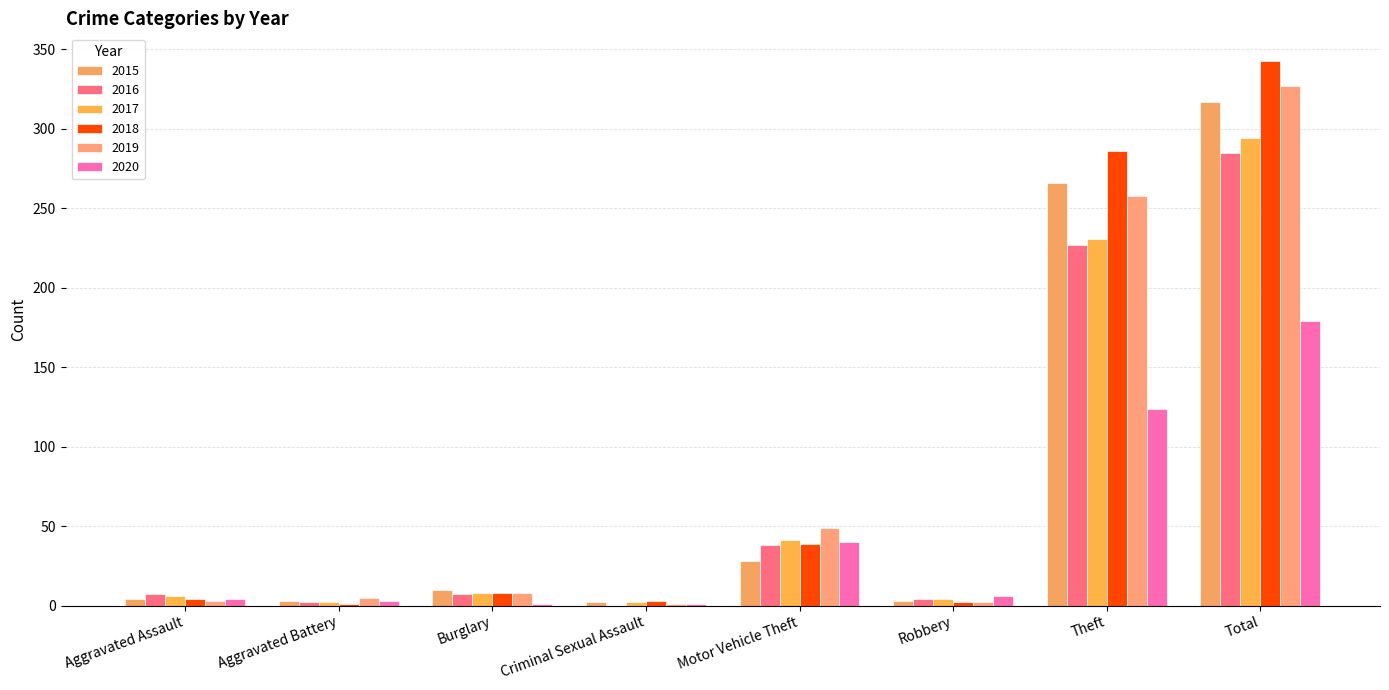

Reading right to left, what are all the values shown in this chart?

2015: Total=317	Theft=266	Robbery=3	Motor Vehicle Theft=28	Criminal Sexual Assault=2	Burglary=10	Aggravated Battery=3	Aggravated Assault=4
2016: Total=285	Theft=227	Robbery=4	Motor Vehicle Theft=38	Criminal Sexual Assault=0	Burglary=7	Aggravated Battery=2	Aggravated Assault=7
2017: Total=294	Theft=231	Robbery=4	Motor Vehicle Theft=41	Criminal Sexual Assault=2	Burglary=8	Aggravated Battery=2	Aggravated Assault=6
2018: Total=343	Theft=286	Robbery=2	Motor Vehicle Theft=39	Criminal Sexual Assault=3	Burglary=8	Aggravated Battery=1	Aggravated Assault=4
2019: Total=327	Theft=258	Robbery=2	Motor Vehicle Theft=49	Criminal Sexual Assault=1	Burglary=8	Aggravated Battery=5	Aggravated Assault=3
2020: Total=179	Theft=124	Robbery=6	Motor Vehicle Theft=40	Criminal Sexual Assault=1	Burglary=1	Aggravated Battery=3	Aggravated Assault=4